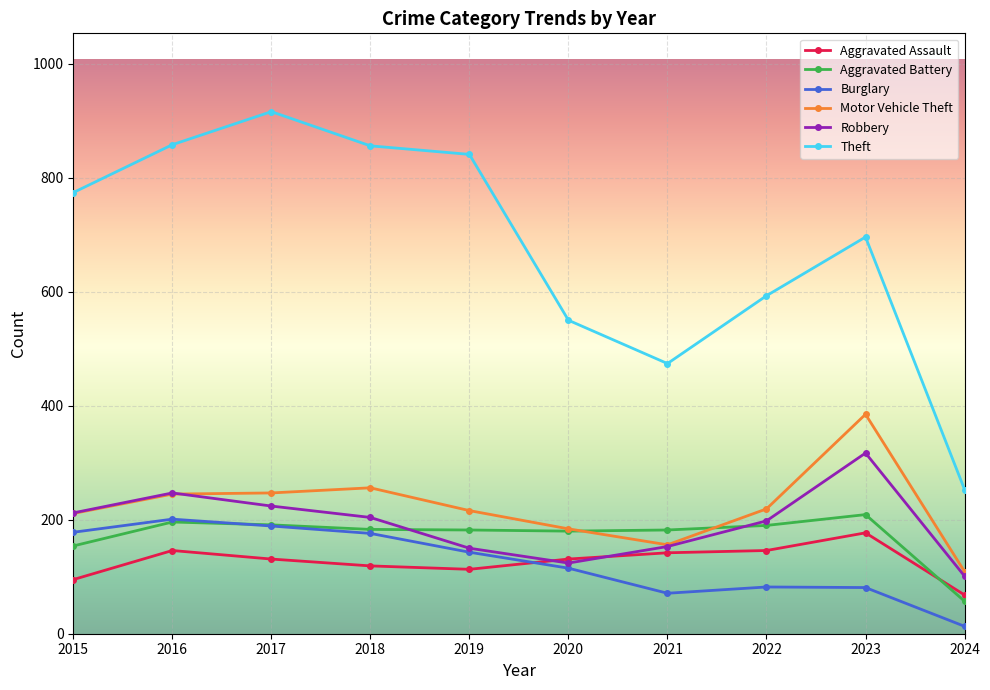

What is the lowest value of the Theft series?

253